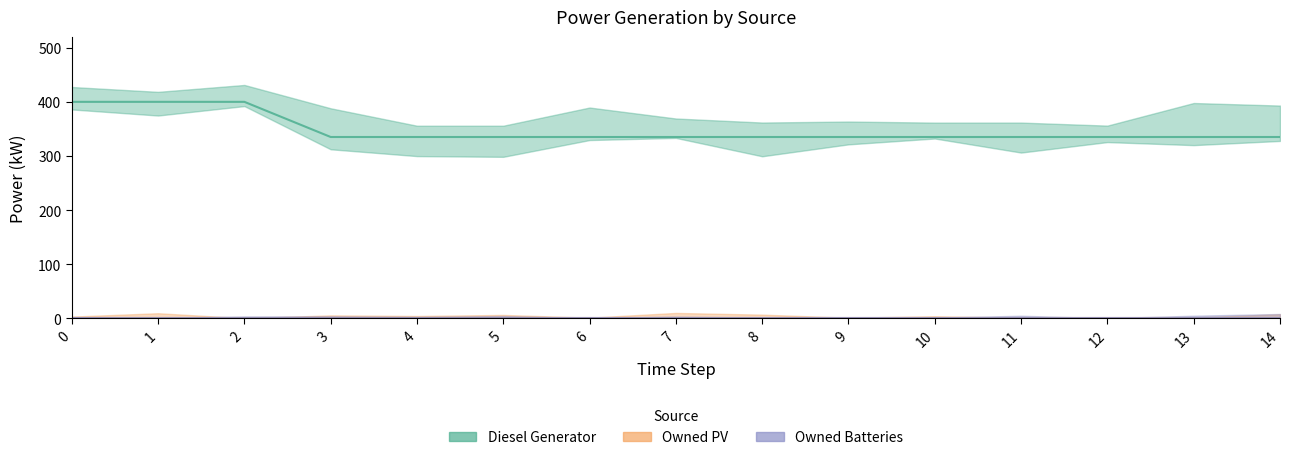

The value of Diesel Generator at 3 is 335. True or false?

True